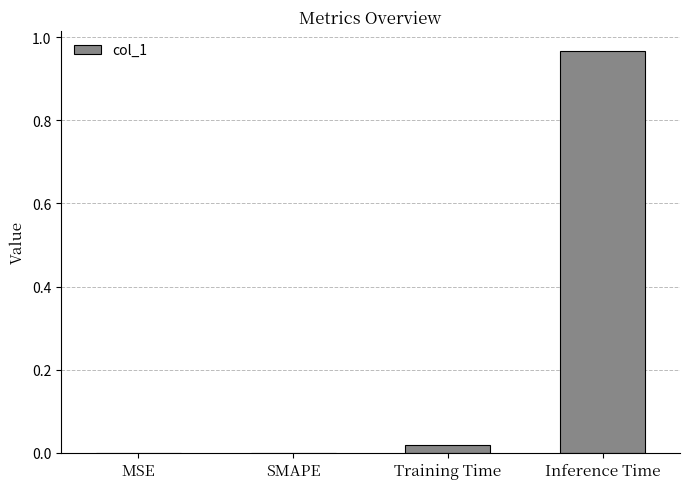

Count the number of data series in this chart.

1